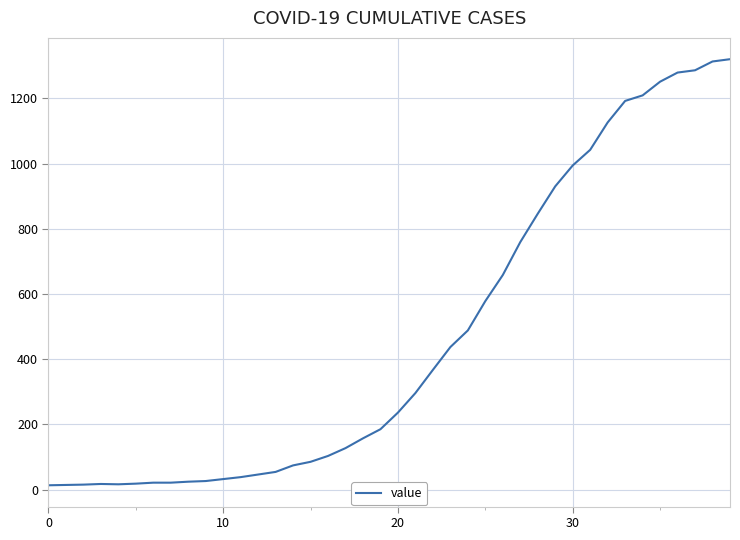

What is the maximum value shown in the chart?

1320